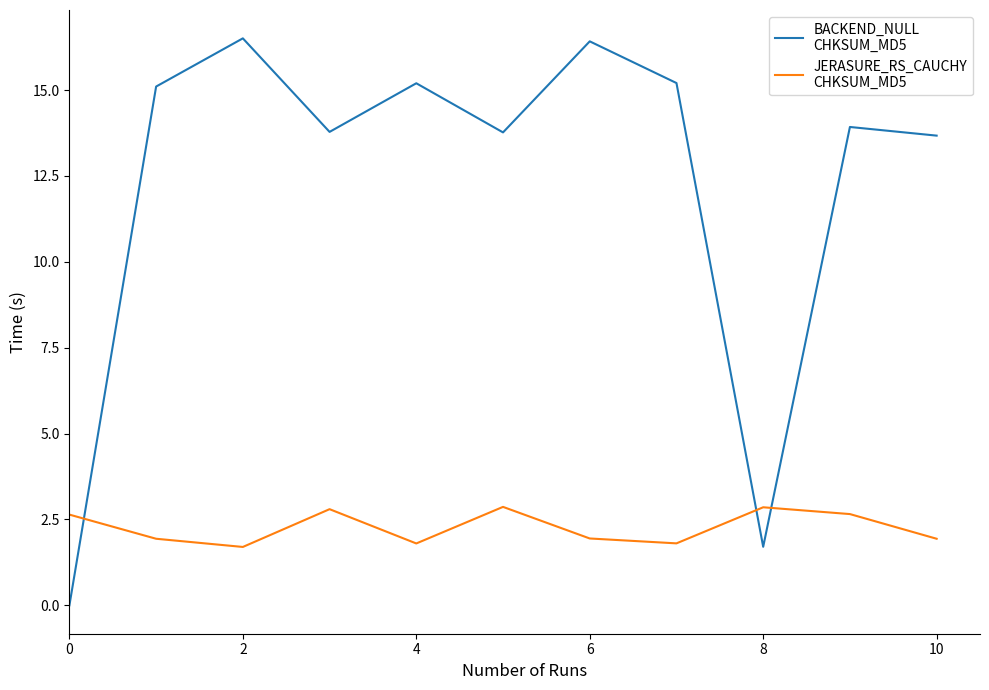

What is the greatest value displayed?

16.5